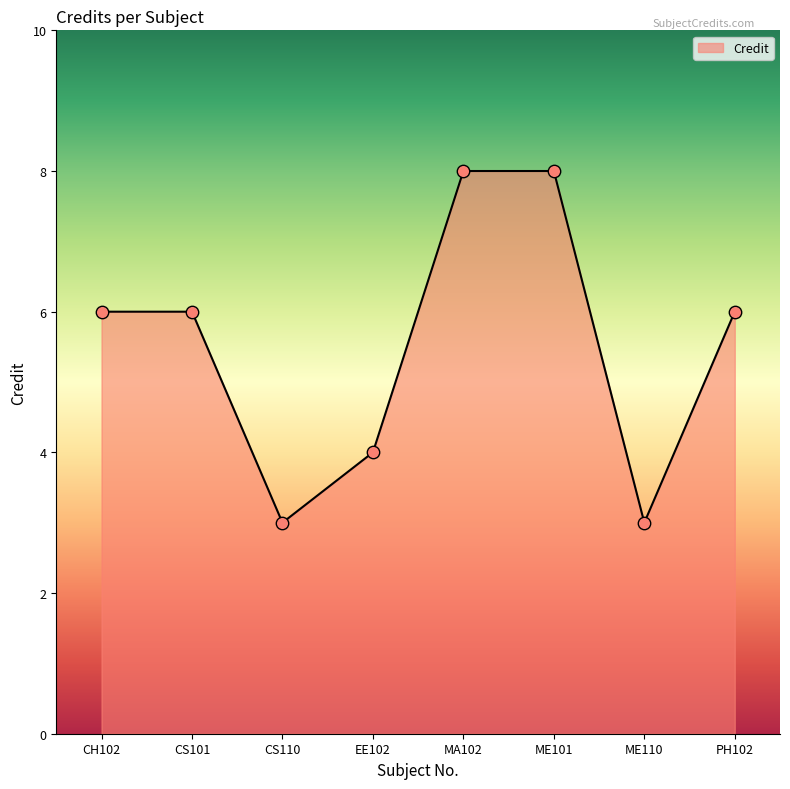

What is the change in value from ME101 to ME110?

-5